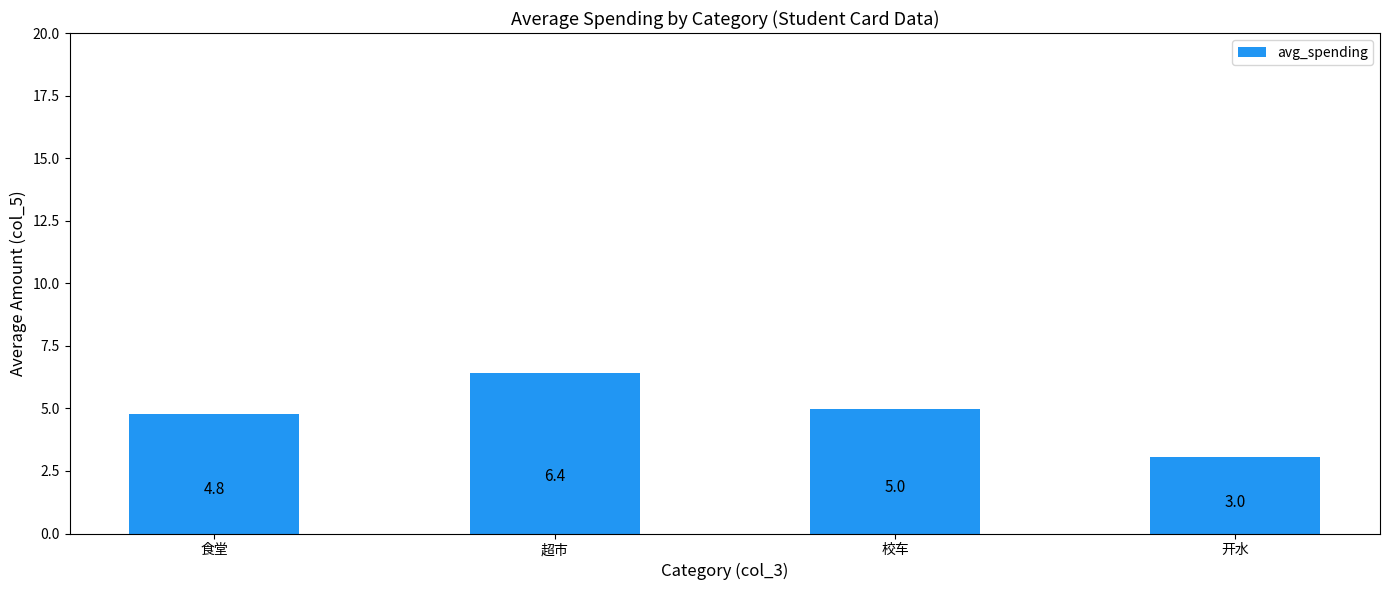

What is the difference between the values at 校车 and 超市?

1.4